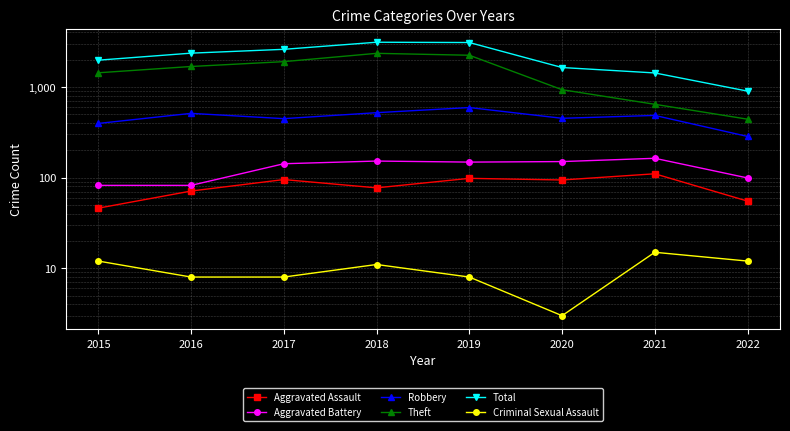

Reading left to right, extract all data points from this chart.

Aggravated Assault: 2015=46	2016=71	2017=95	2018=77	2019=98	2020=94	2021=110	2022=55
Aggravated Battery: 2015=82	2016=82	2017=142	2018=152	2019=148	2020=150	2021=163	2022=99
Robbery: 2015=395	2016=510	2017=446	2018=519	2019=591	2020=450	2021=484	2022=284
Theft: 2015=1429	2016=1676	2017=1896	2018=2341	2019=2230	2020=930	2021=642	2022=440
Total: 2015=1968	2016=2352	2017=2592	2018=3103	2019=3080	2020=1633	2021=1423	2022=897
Criminal Sexual Assault: 2015=12	2016=8	2017=8	2018=11	2019=8	2020=3	2021=15	2022=12